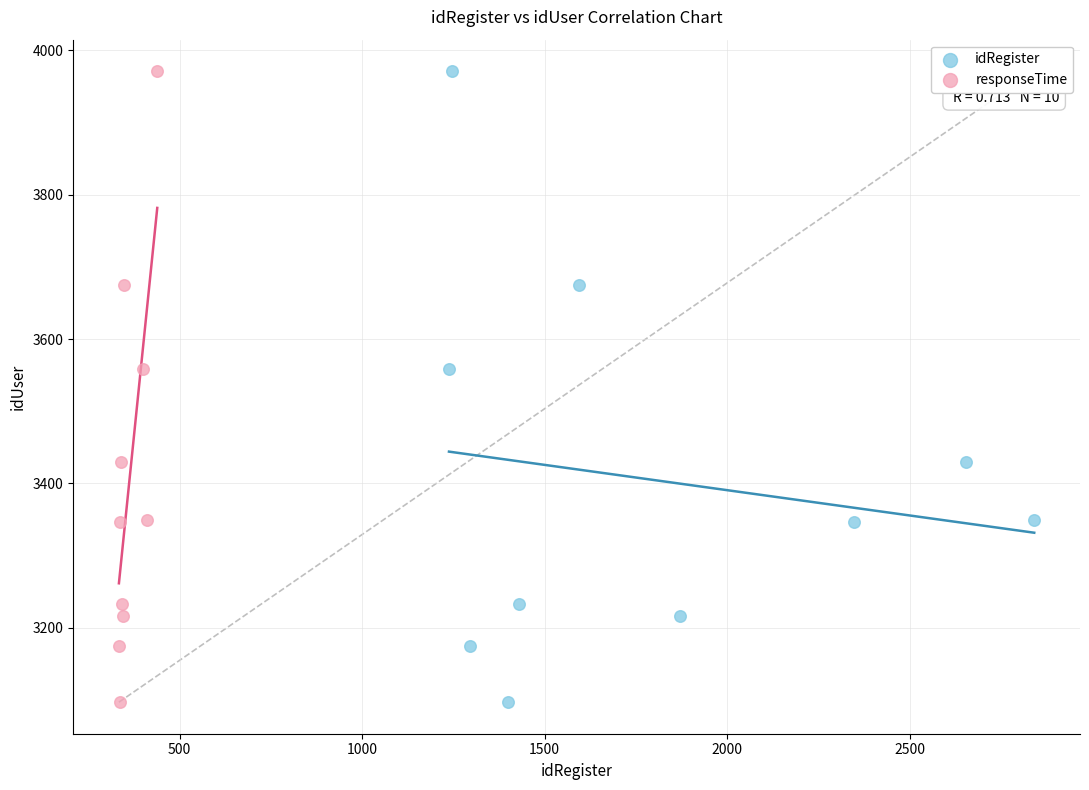

What are all the series names shown in the legend?

idRegister, responseTime